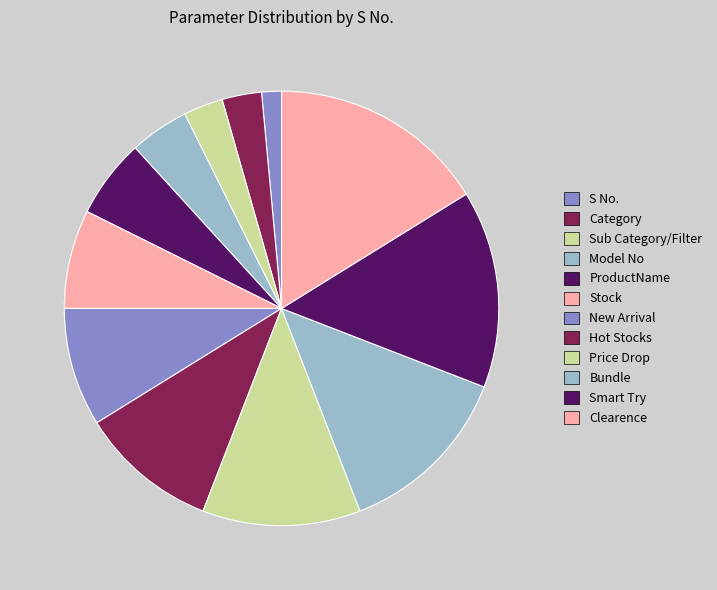

The ProductName slice represents 1% of the pie. True or false?

False